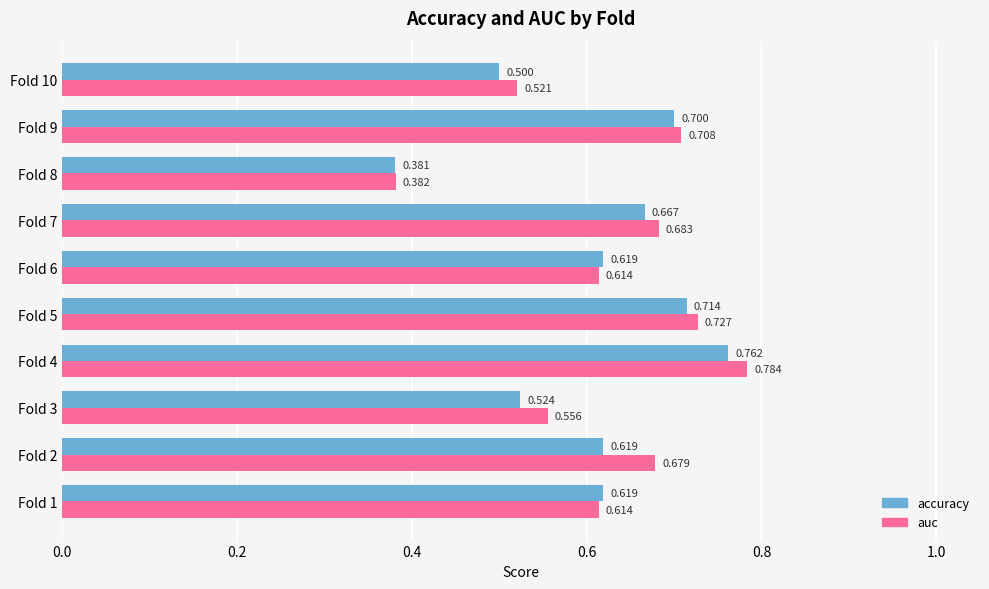

List the series in order of their overall mean, lowest first.

accuracy, auc